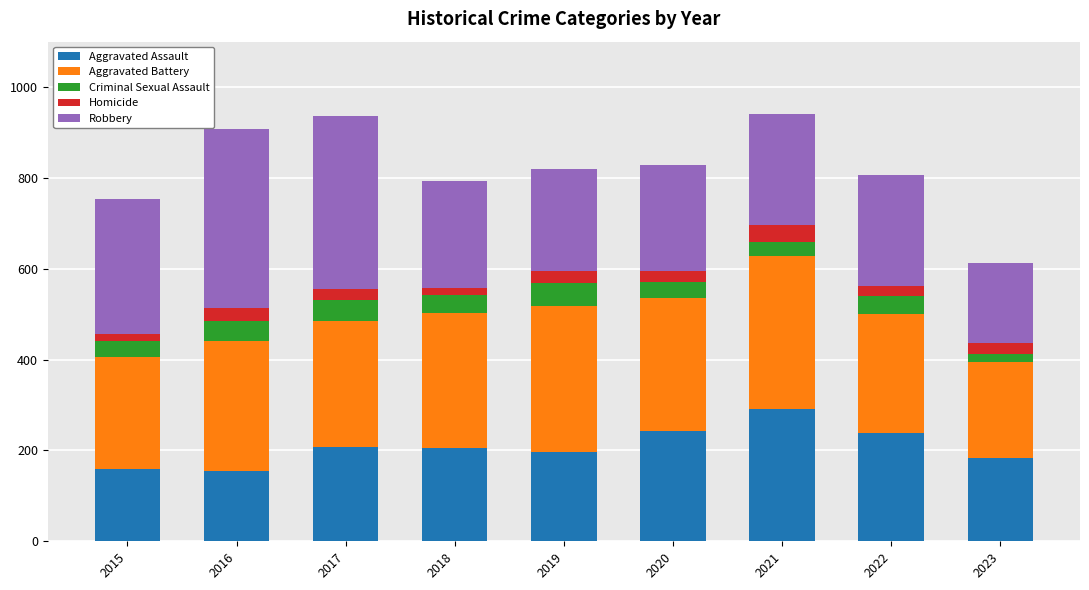

How many series are shown in this chart?

5